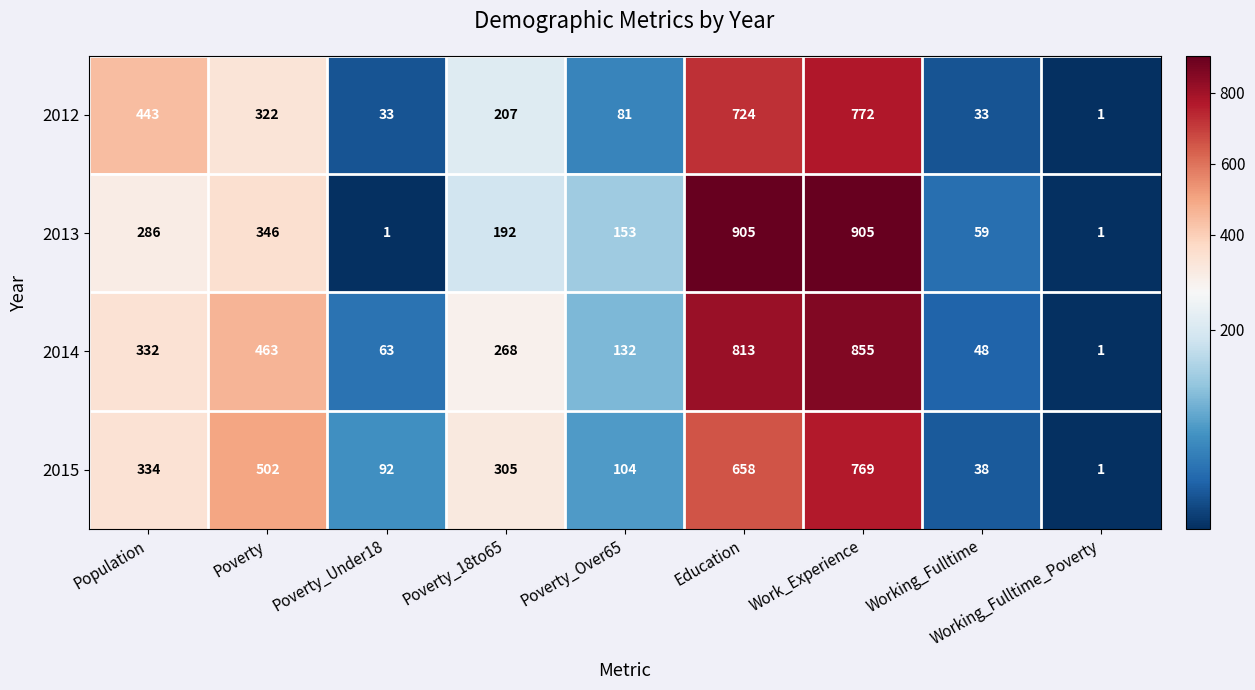

What is the sum of the 2015 values at Population and Poverty_18to65?

639